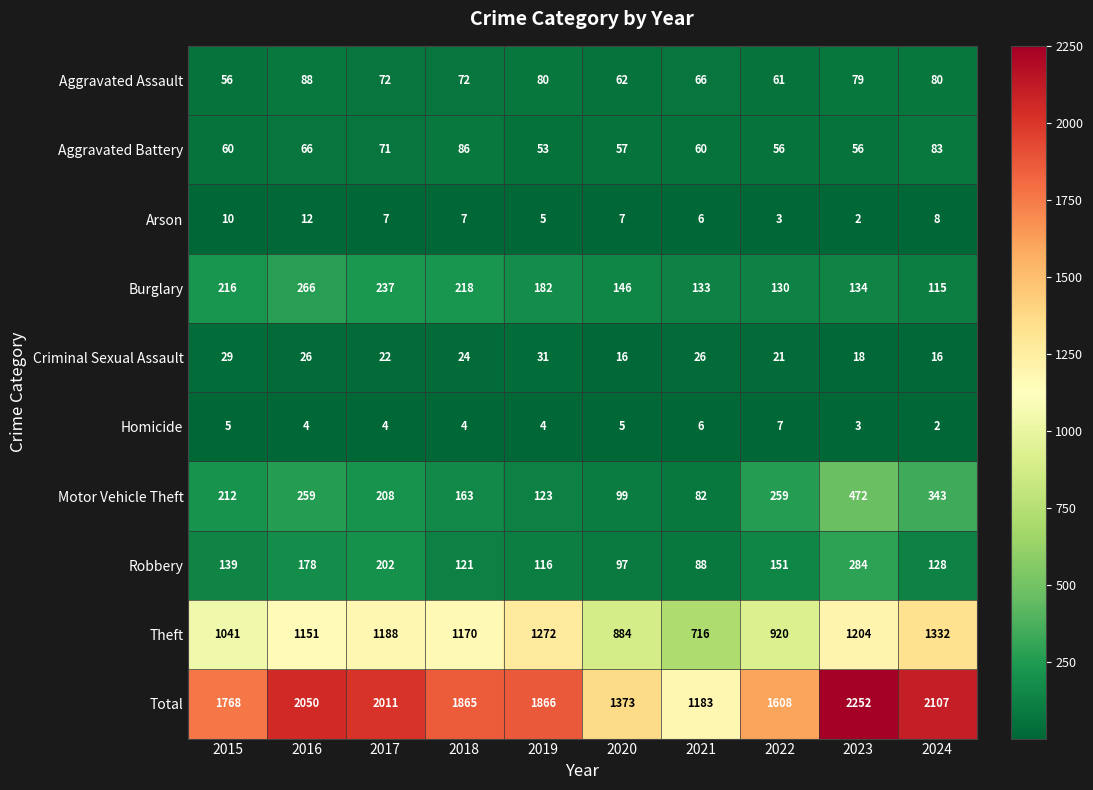

Which series has the widest spread of values?

Total